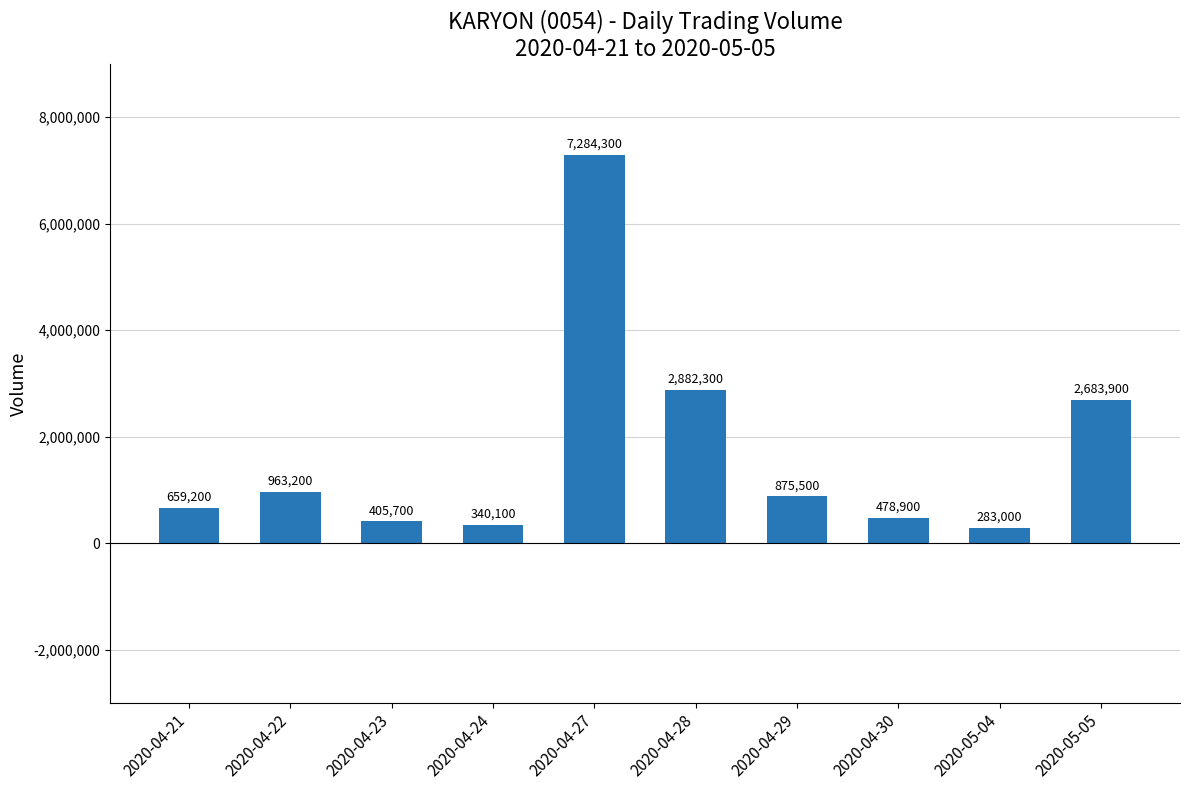

What is the average value?

1685610